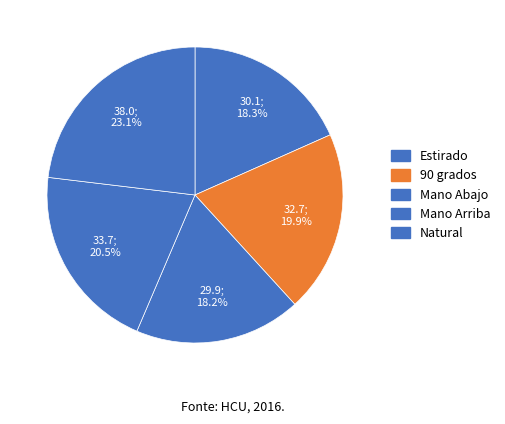

How much of the chart is everything except 90 grados?

80.1%